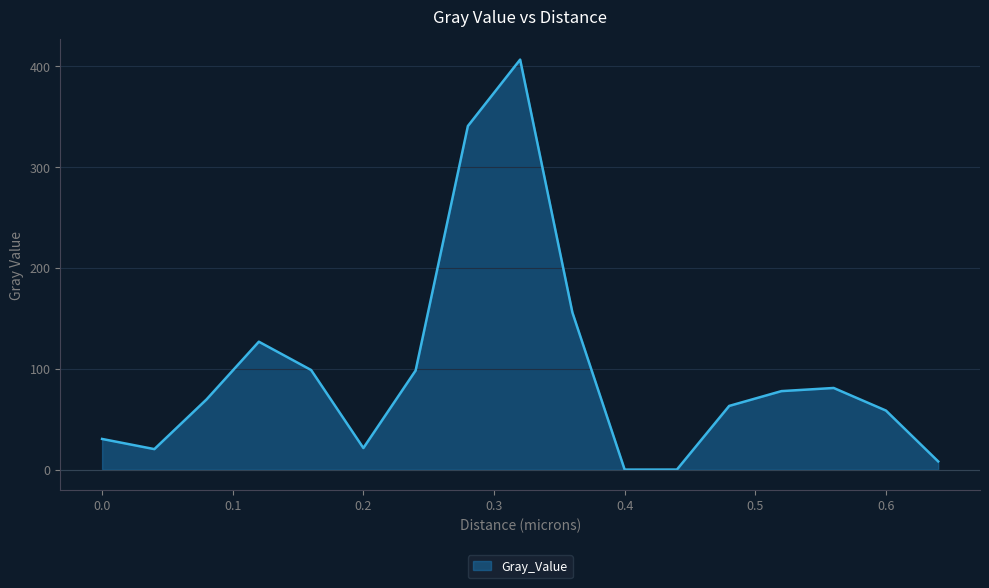

What is the maximum value shown in the chart?

406.4